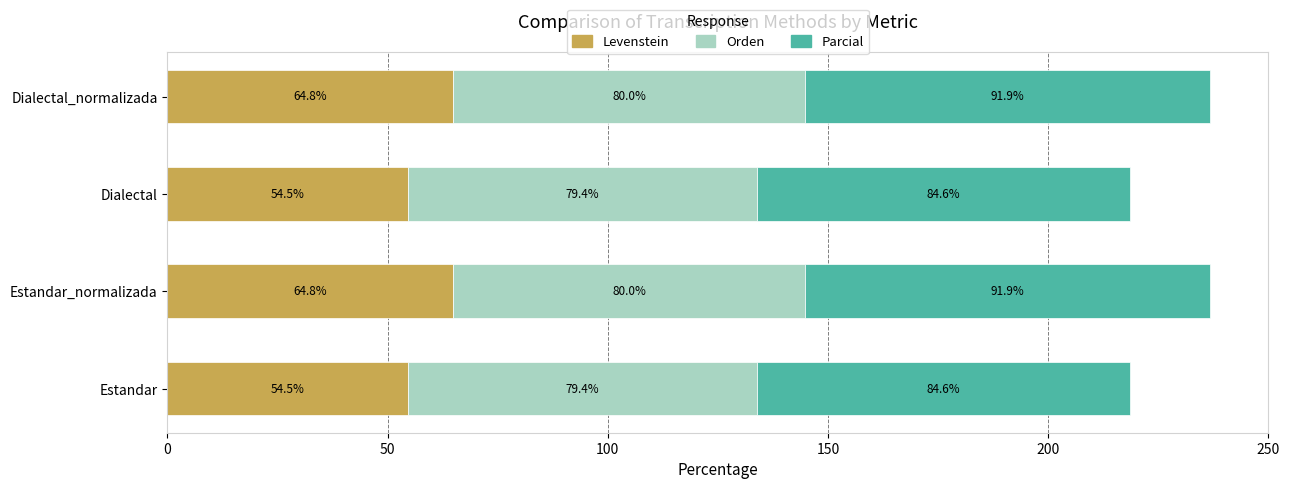

What is the highest value of the Levenstein series?

64.8